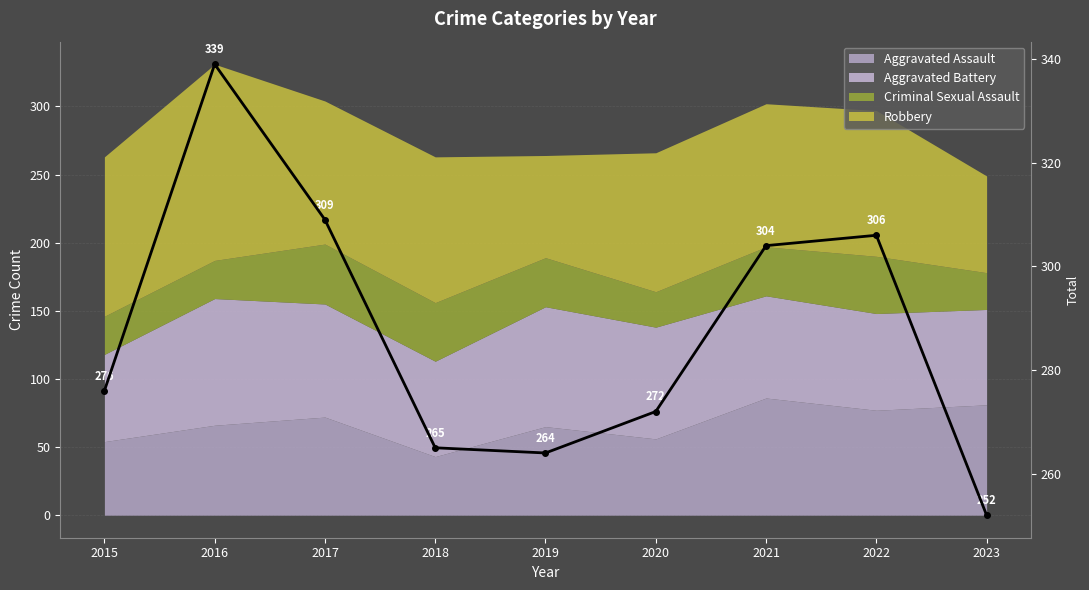

Reading right to left, list all the values displayed in this chart.

252	306	304	272	264	265	309	339	276